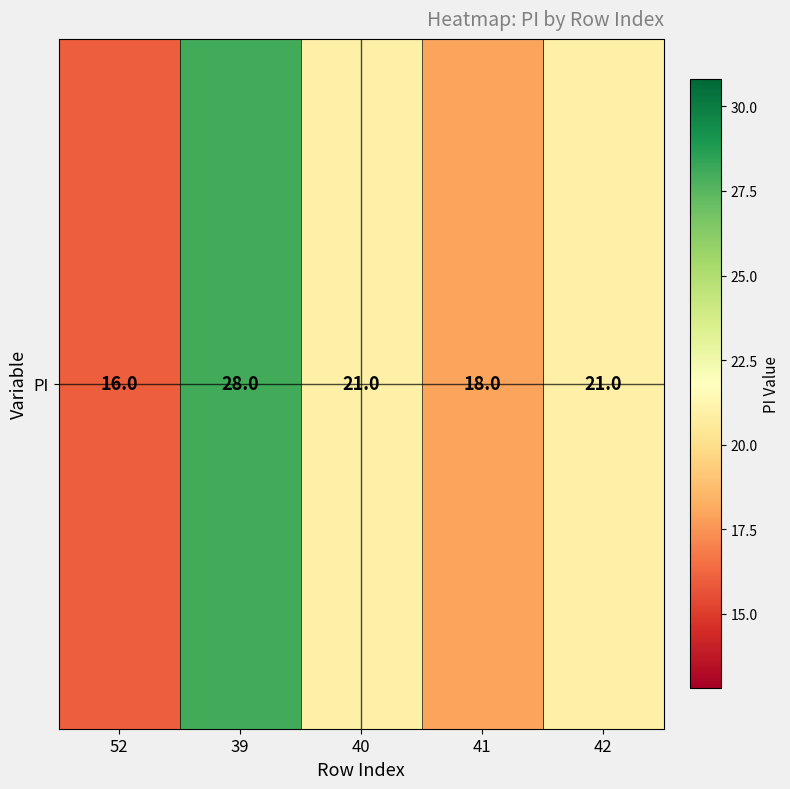

Rank the categories by value from highest to lowest.

39, 40, 42, 41, 52